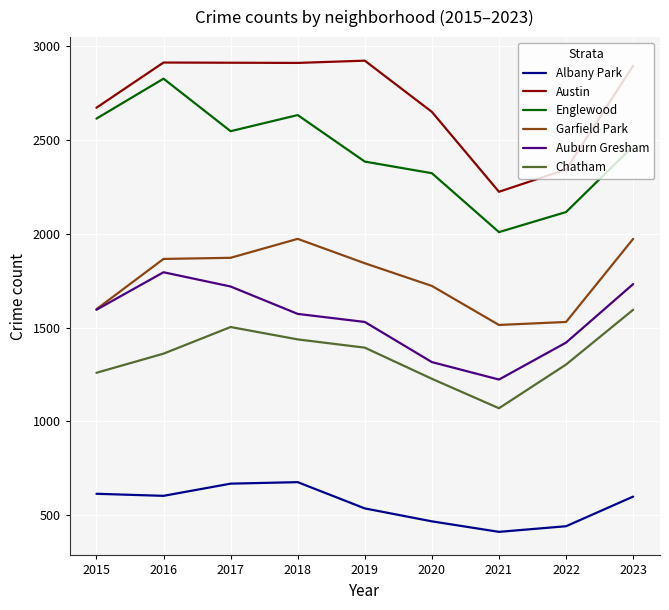

What value does the Austin series have at 2017, to the nearest 50?

2900